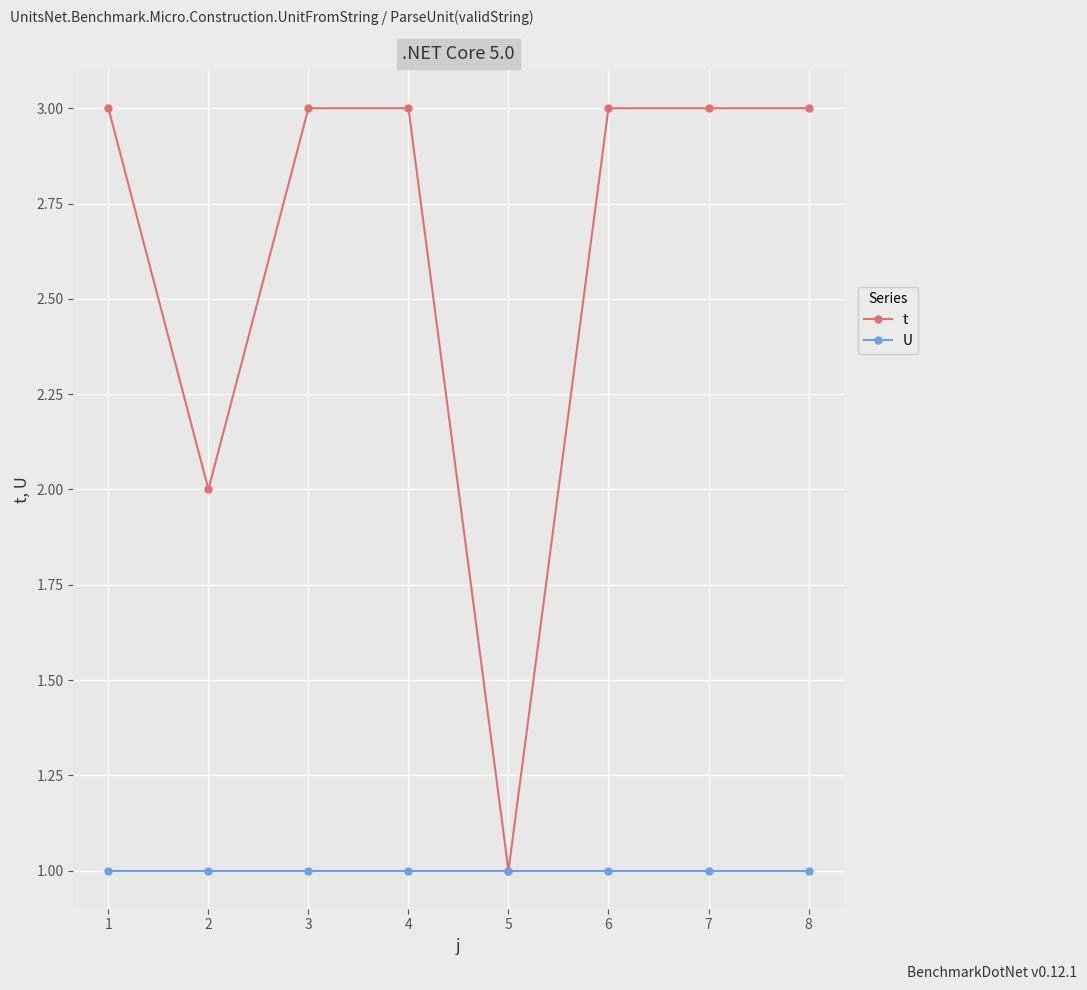

The U series shows 1 at 6. True or false?

True